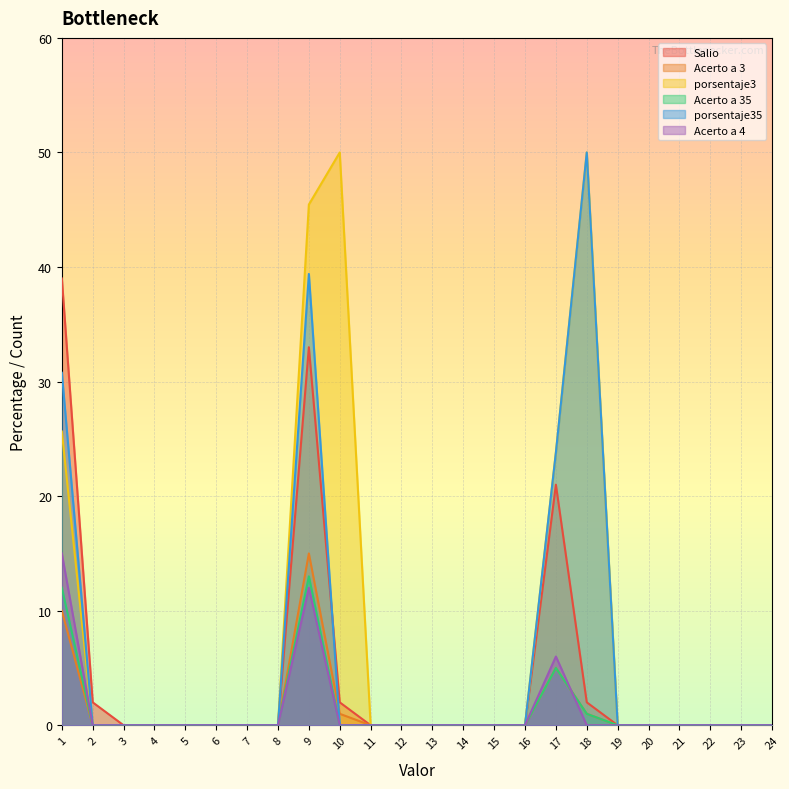

At which label is Acerto a 3 closest to 7?

17